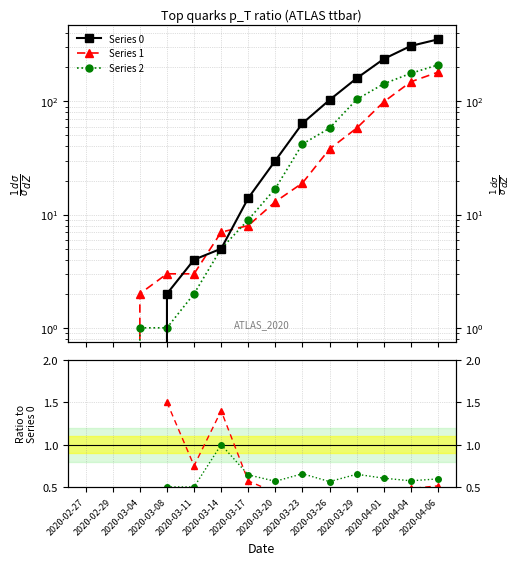

Does the chart have visible grid lines?

Yes